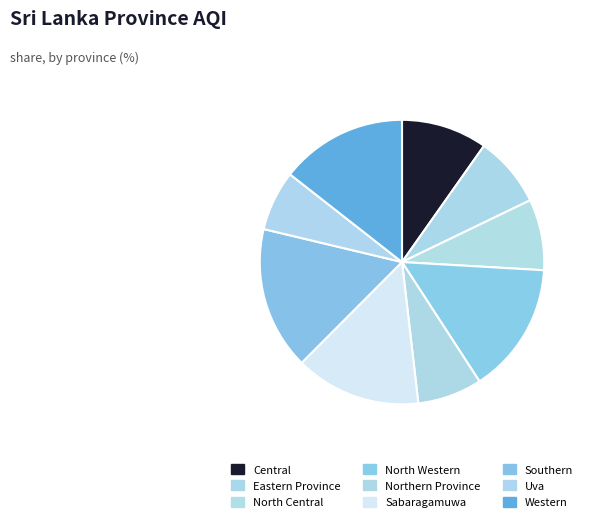

What percentage is the Sabaragamuwa slice, to the nearest percent?

14%